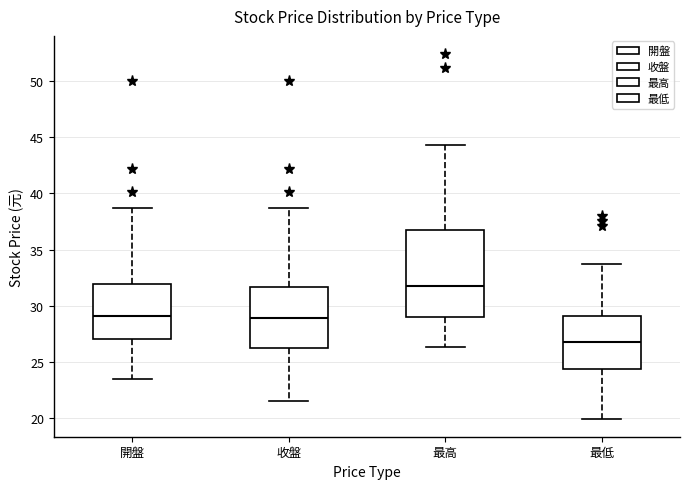

Reading left to right, transcribe this box plot: for each box, give where its median line is, the range the box spans, and where its two whiskers end, as read against the y-axis. The values are not printed on the chart, so give them approximately, as read against the axis.

開盤: median 29.0, box 27.0 to 32.0, whiskers 23.5 to 38.5
收盤: median 29.0, box 26.5 to 31.5, whiskers 21.5 to 38.5
最高: median 32.0, box 29.0 to 36.5, whiskers 26.5 to 44.5
最低: median 27.0, box 24.5 to 29.0, whiskers 20.0 to 33.5